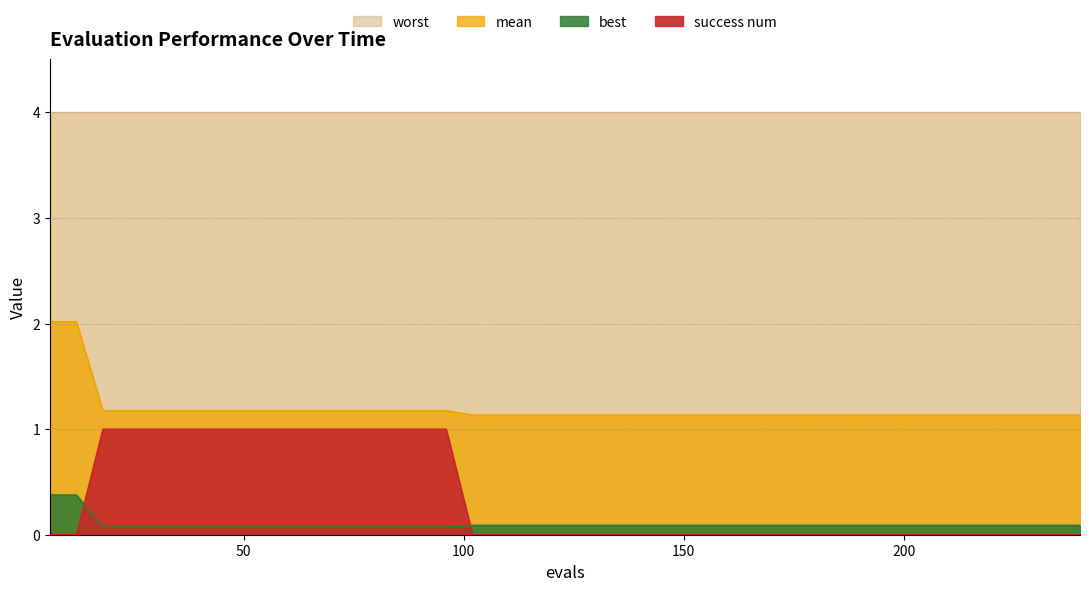

Where is mean nearest to the value 1?

102